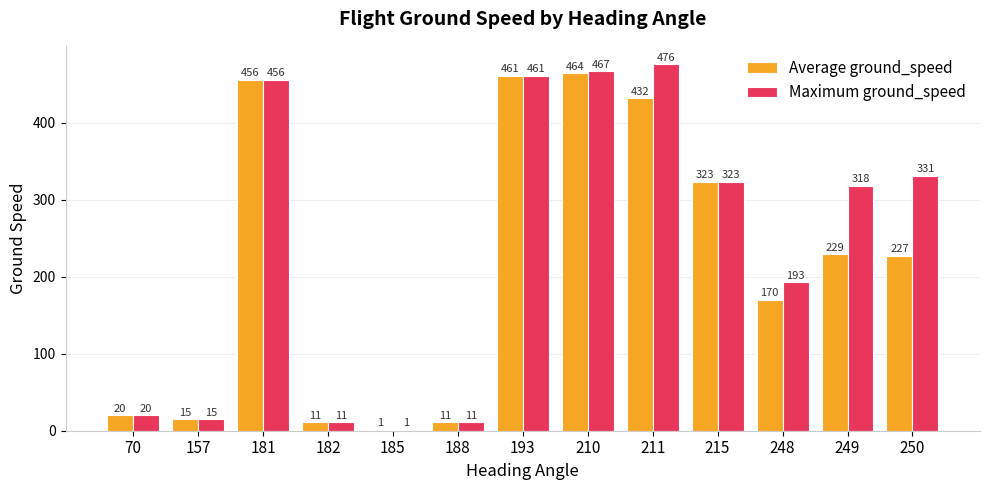

Which series has the largest total across all categories?

Maximum ground_speed